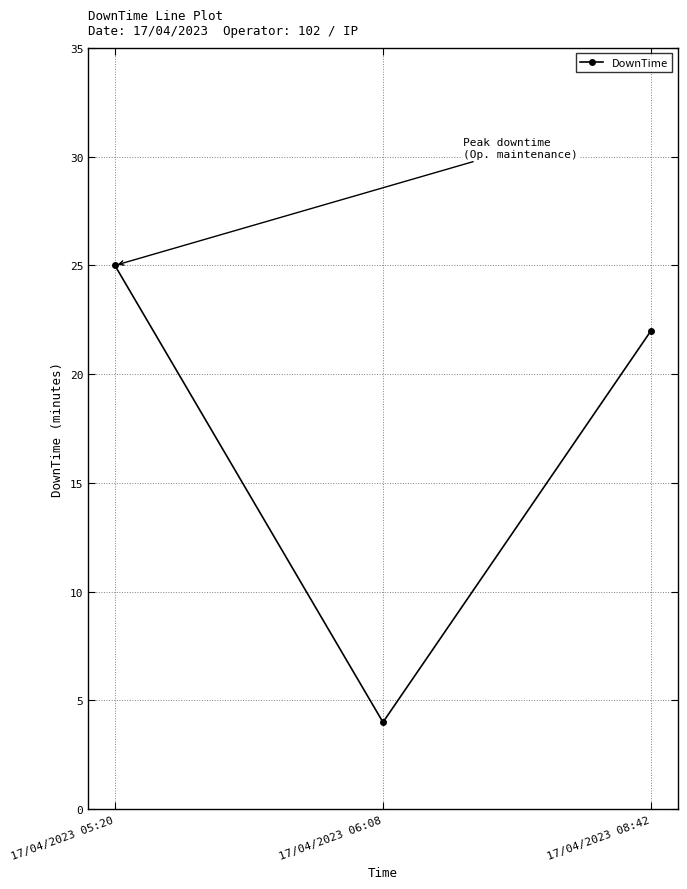

How many series are shown in this chart?

1